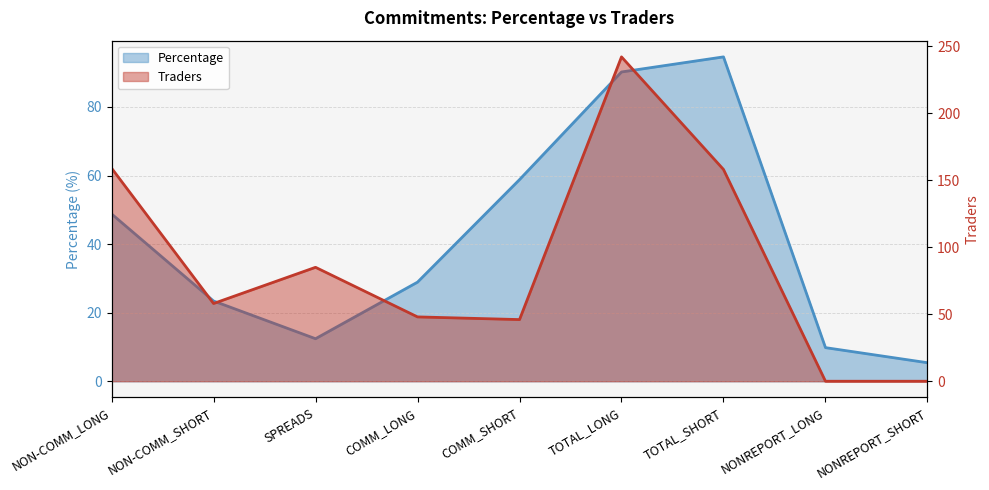

Which series changed the most between NON-COMM_LONG and TOTAL_SHORT?

Percentage